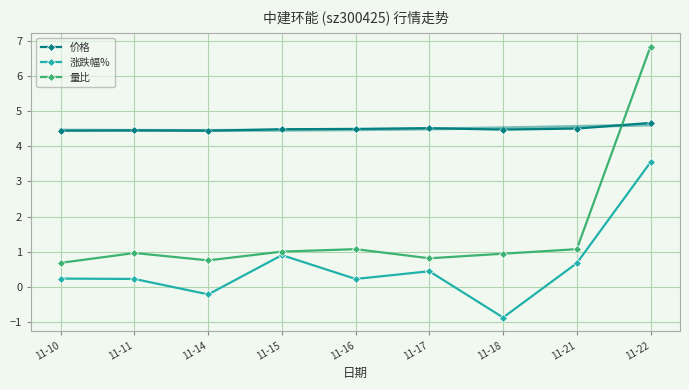

Reading right to left, extract all data points from this chart.

价格: 4.7	4.5	4.5	4.5	4.5	4.5	4.5	4.5	4.5
涨跌幅%: 3.5	0.7	-0.9	0.4	0.2	0.9	-0.2	0.2	0.2
量比: 6.8	1.1	0.9	0.8	1.1	1.0	0.8	1.0	0.7